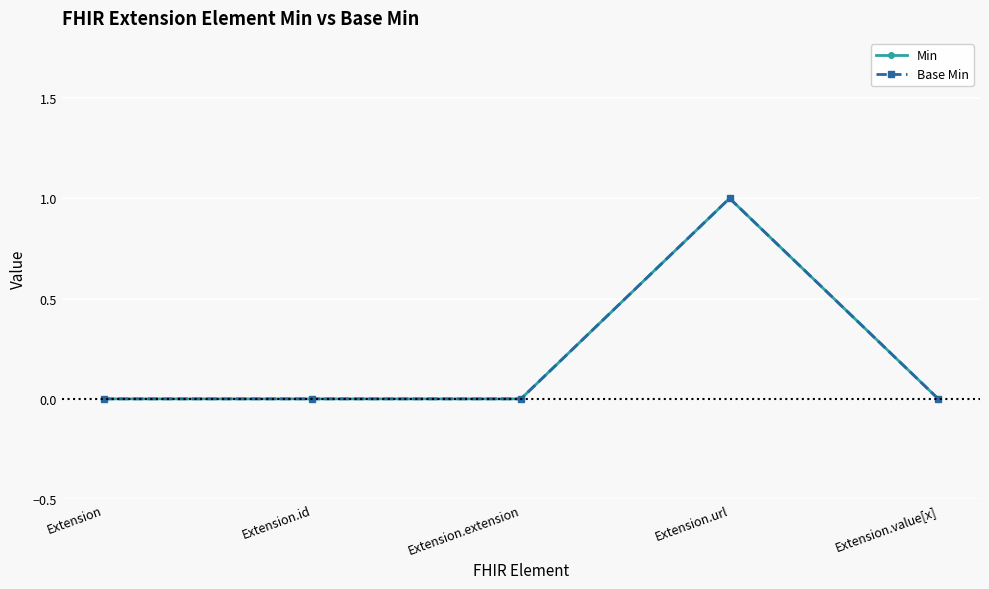

Does the chart have visible grid lines?

Yes